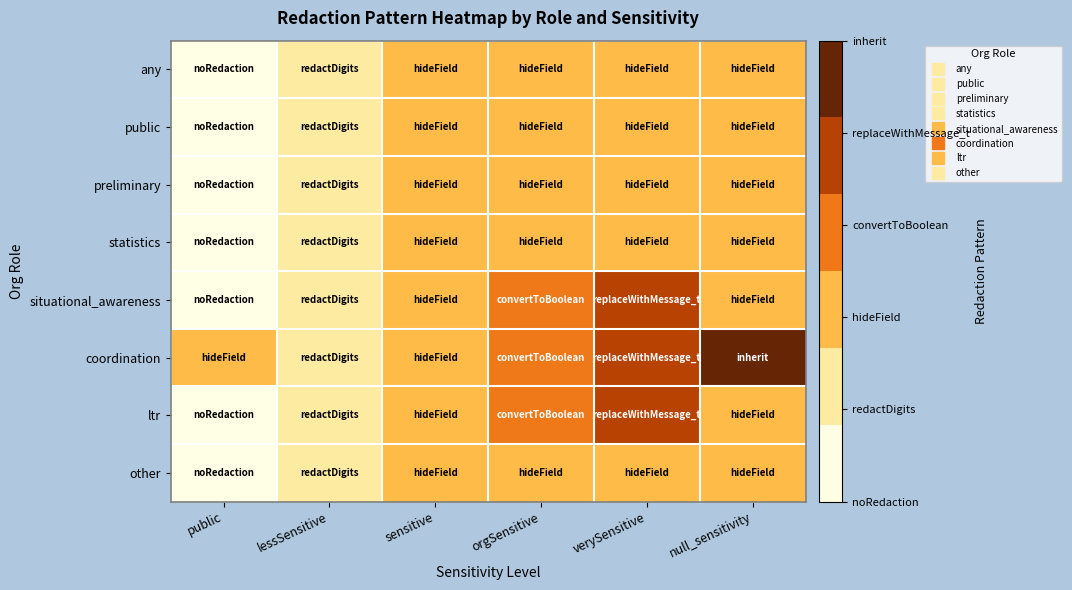

How many data points does each series have?

6